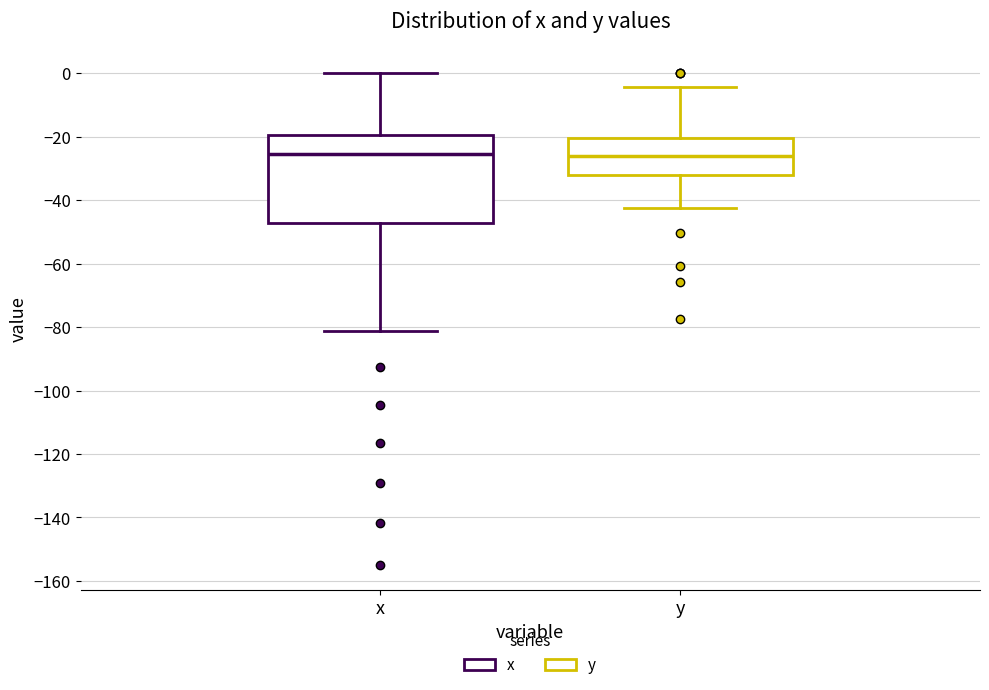

Comparing the boxes themselves (not the whiskers), which one is the tallest?

x